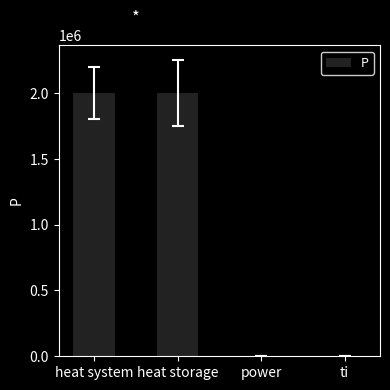

The chart shows a value of 2000000.0 at heat system. True or false?

True